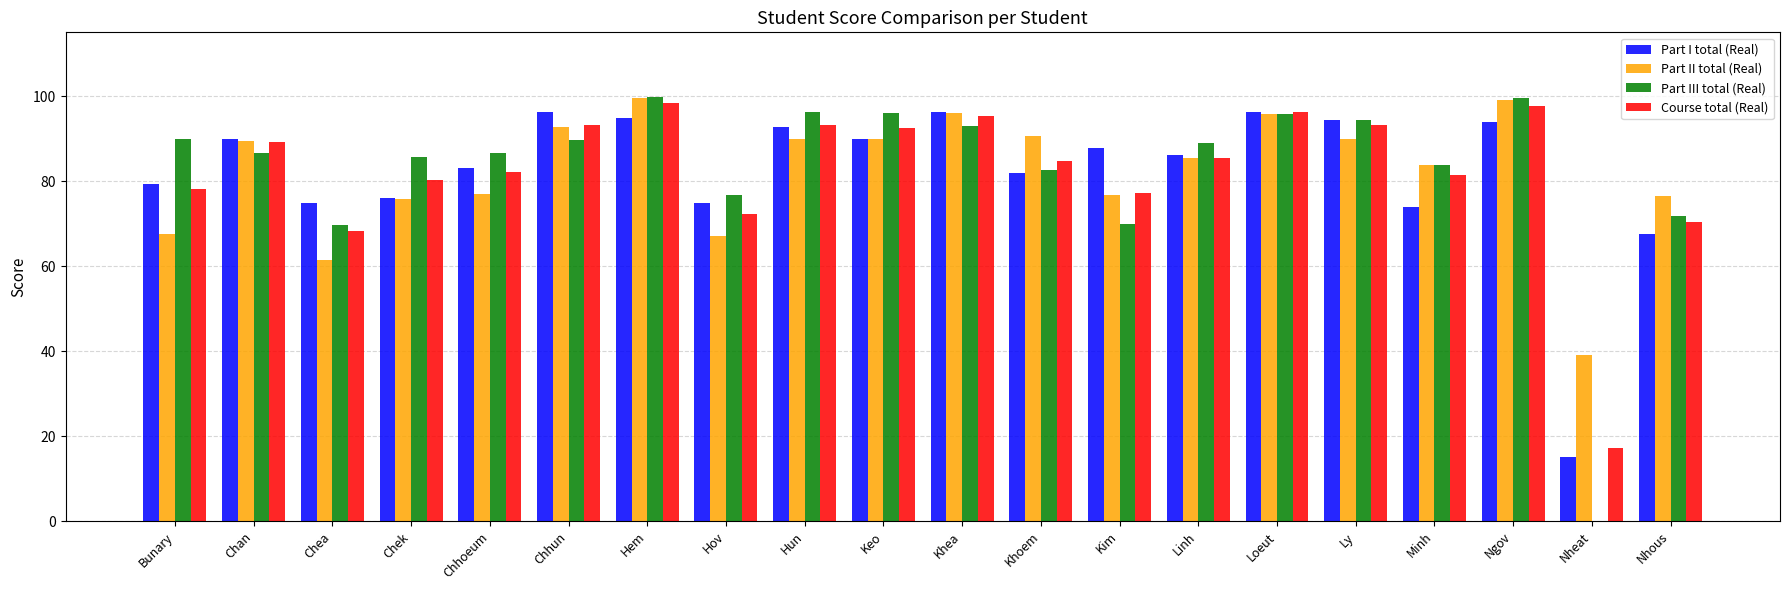

Between Loeut and Nhous, which series saw the biggest shift?

Part I total (Real)